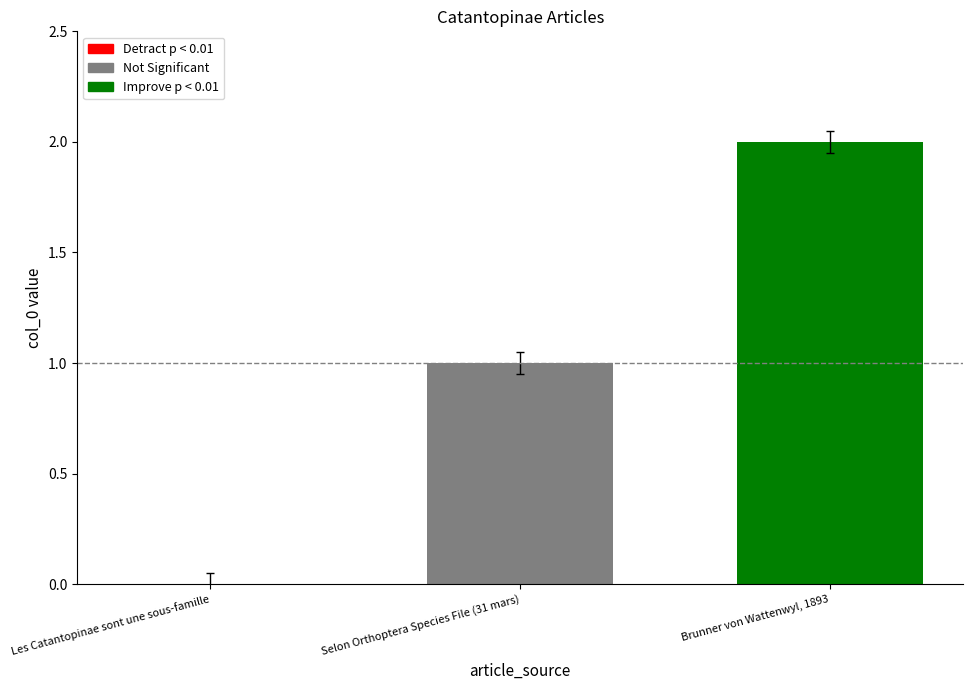

Which has a higher value, Les Catantopinae sont une sous-famille or Selon Orthoptera Species File (31 mars)?

Selon Orthoptera Species File (31 mars)